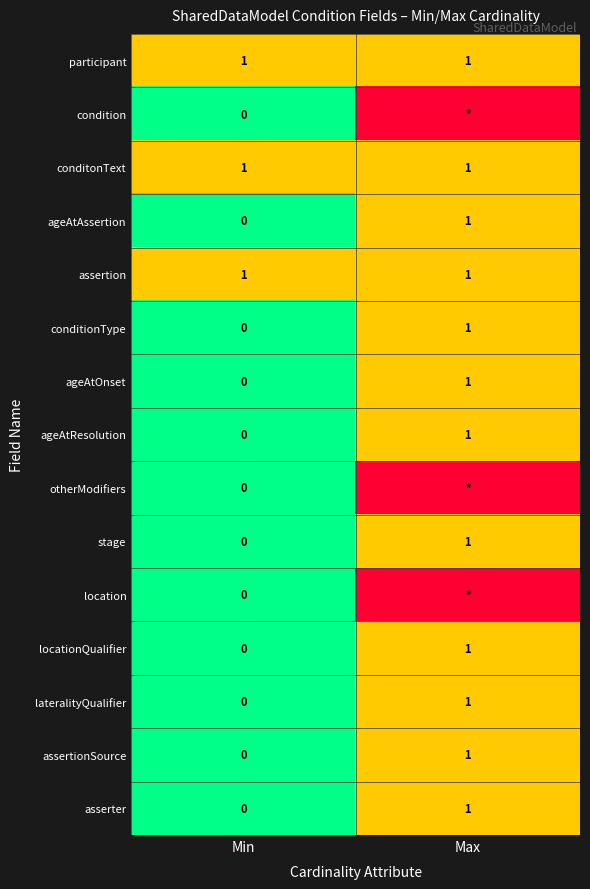

What is the spread (max minus min) of values at Min?

1